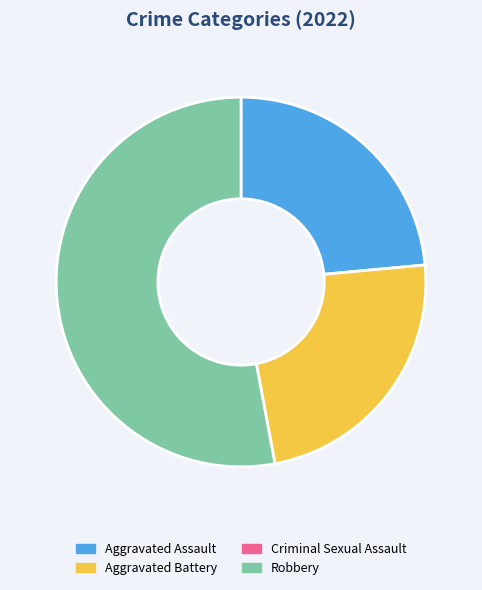

Does any single category account for the majority?

Yes